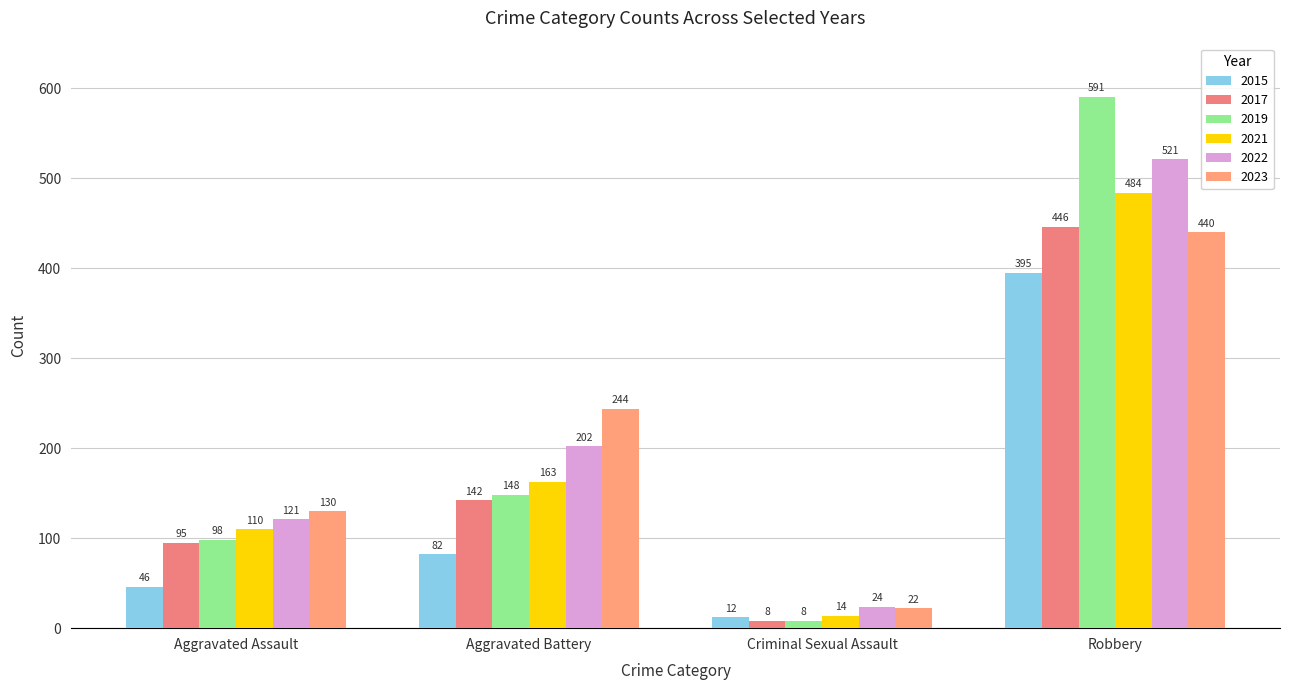

What is the maximum value for 2021?

484